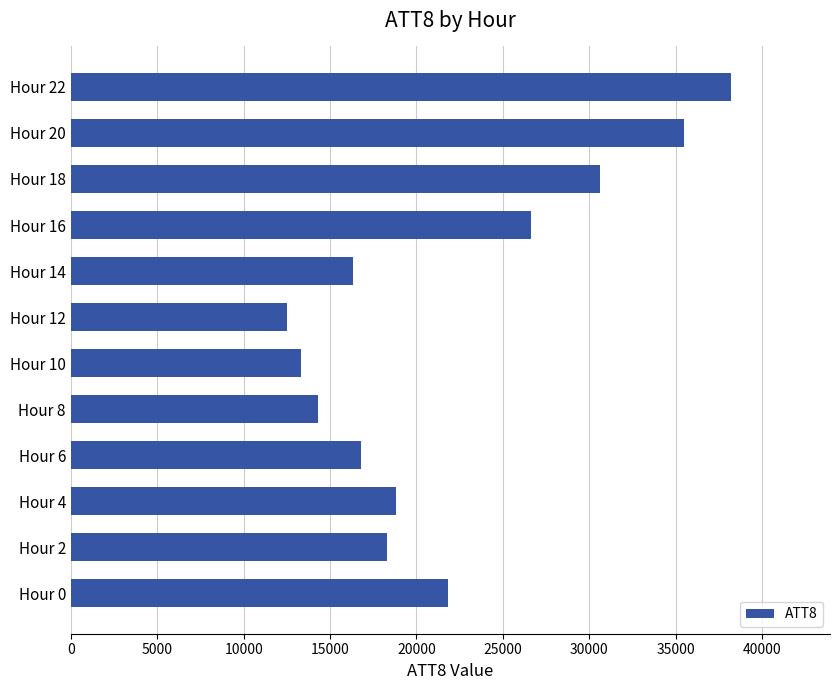

What is the sum of the values at Hour 4 and Hour 18?

49400